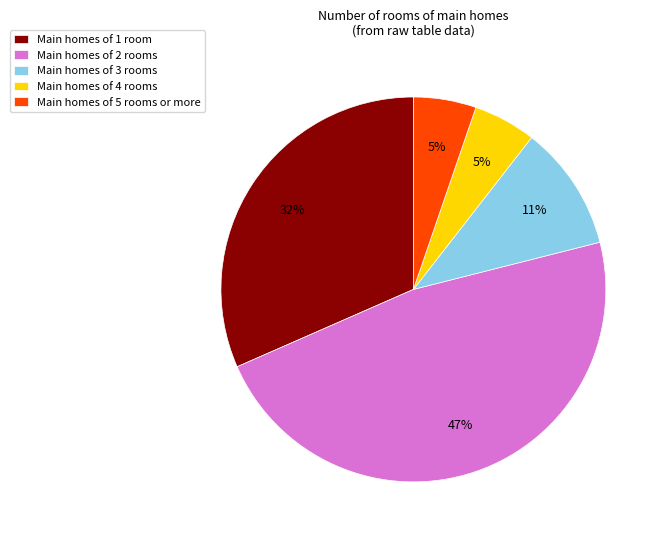

Which category has the biggest portion of the pie?

Main homes of 2 rooms